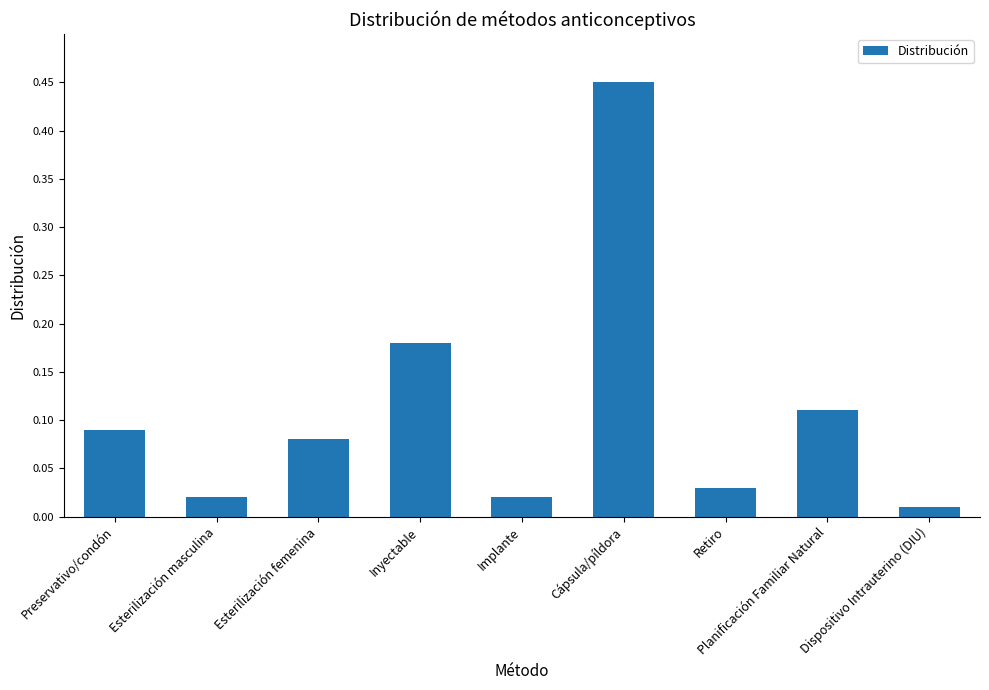

What is the change in value from Preservativo/condón to Retiro?

-0.1